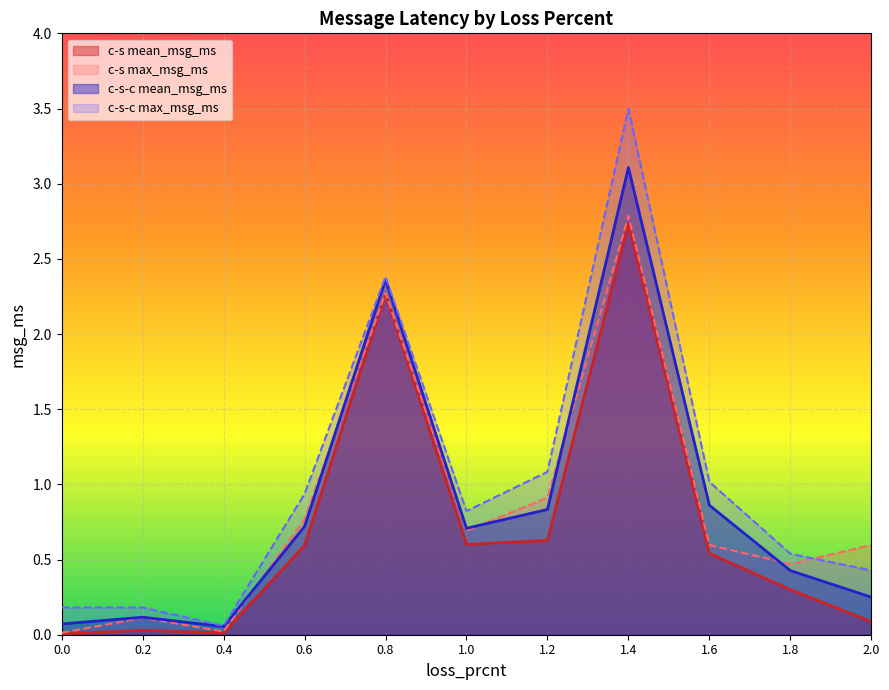

How many lines are shown in the chart?

4